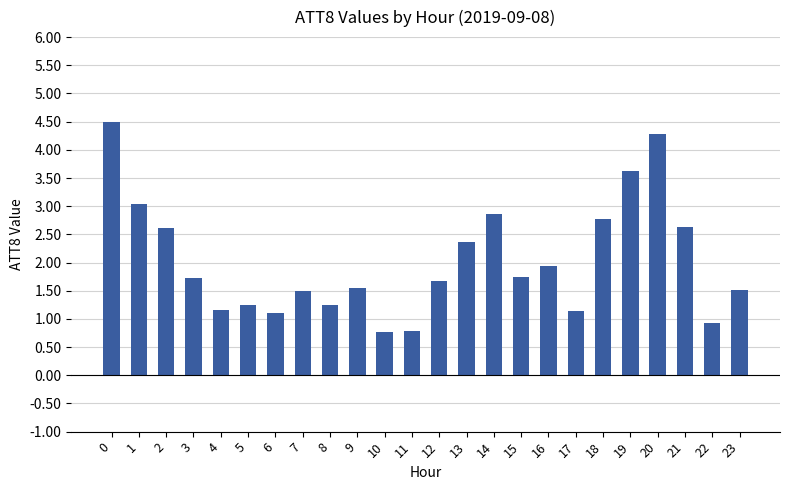

The chart shows a value of 0.8 at 14. True or false?

False